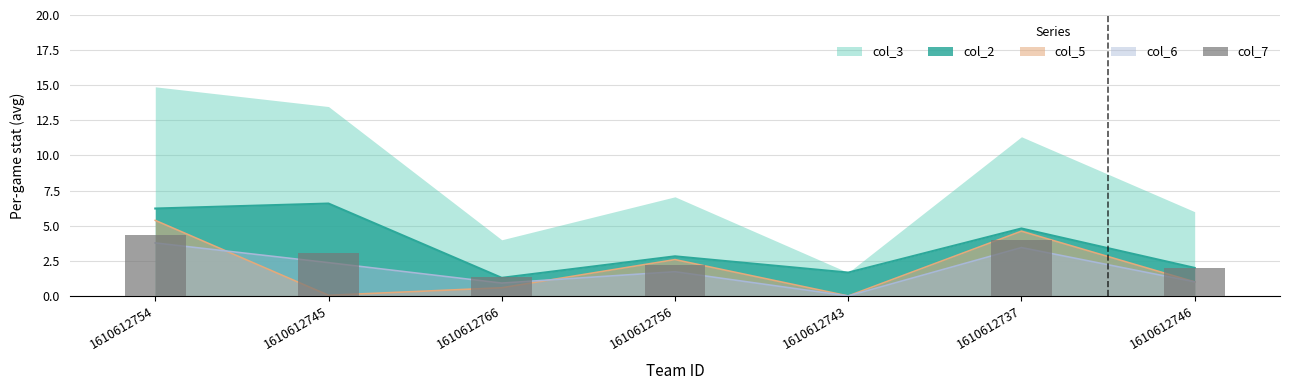

Approximately how many times larger is the value at 1610612756 compared to 1610612766?

1.6